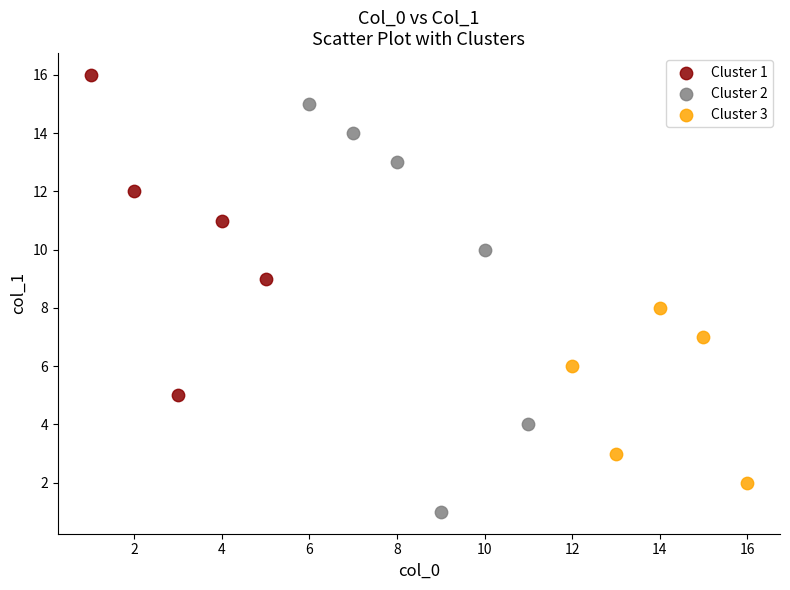

Which series contains the lowest Y value?

Cluster 2